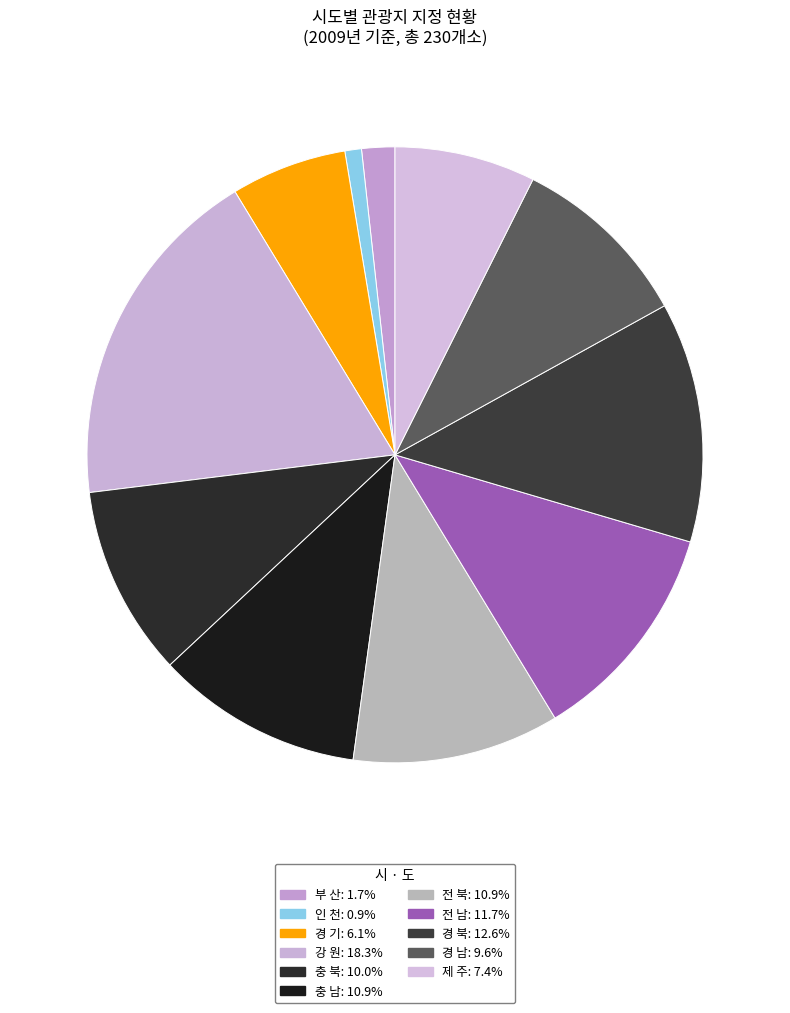

Does 제 주 represent more than half of the total?

No